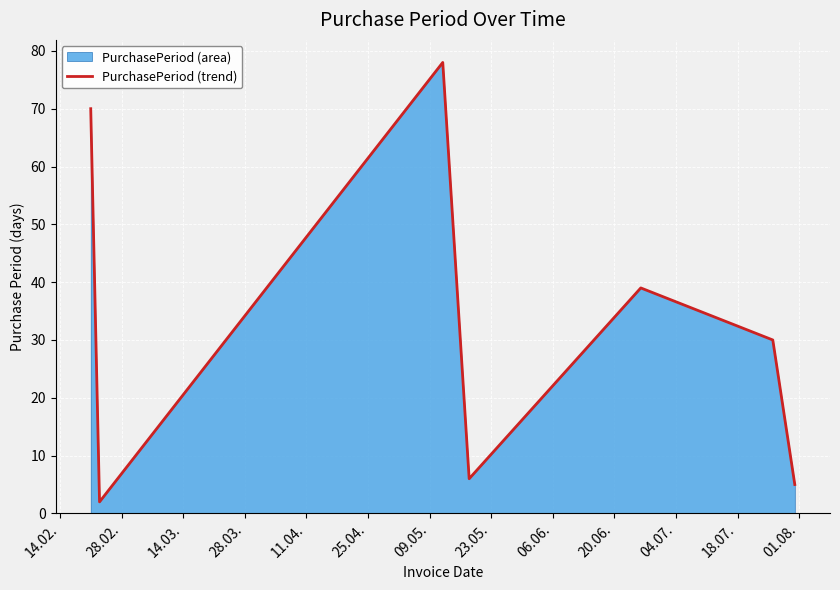

Count the number of values greater than 30.

3